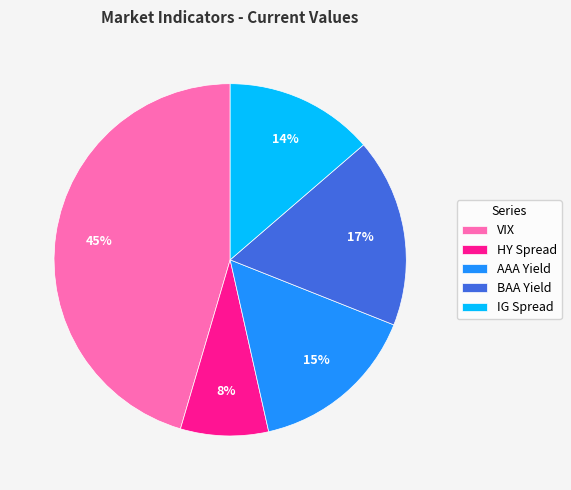

Rank the categories by value from lowest to highest.

HY Spread, IG Spread, AAA Yield, BAA Yield, VIX